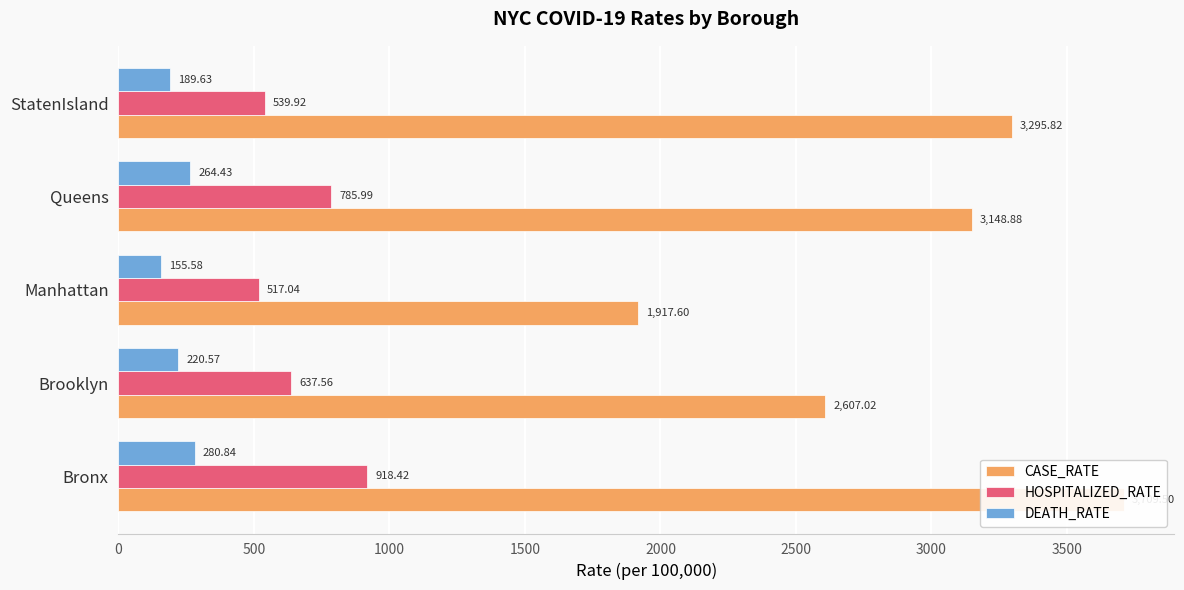

True or false: CASE_RATE has a value of 559.0 at Manhattan.

False